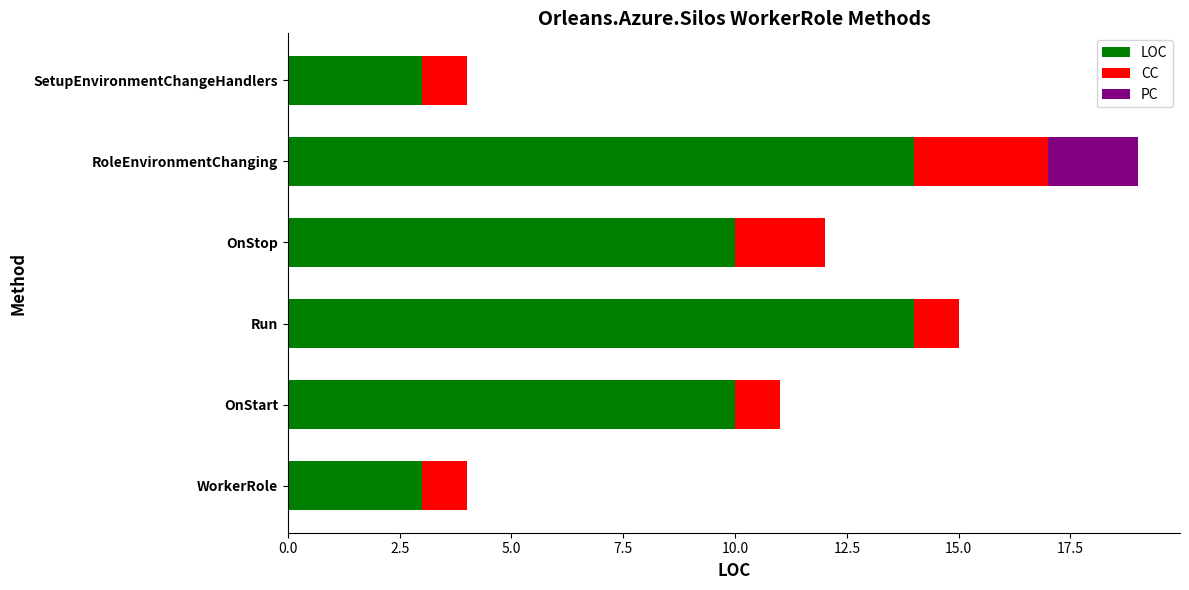

True or false: LOC has a value of 2 at WorkerRole.

False